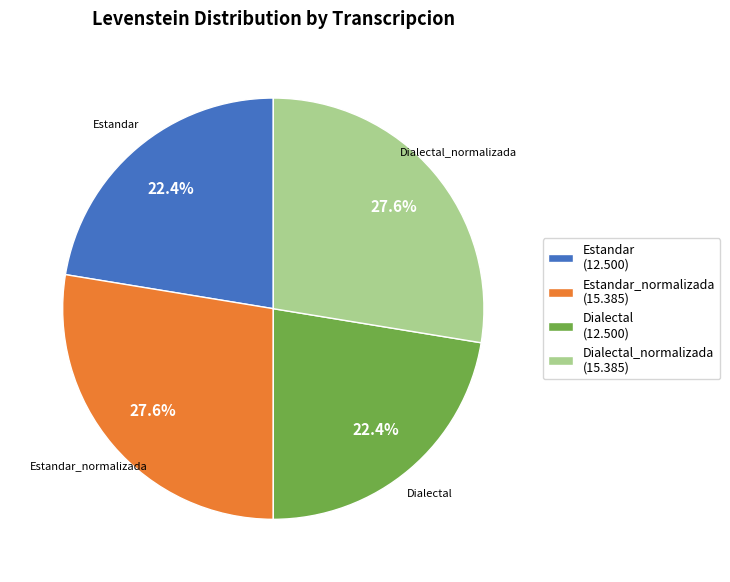

To the nearest percent, what is the difference between the largest and smallest slice percentages?

5%